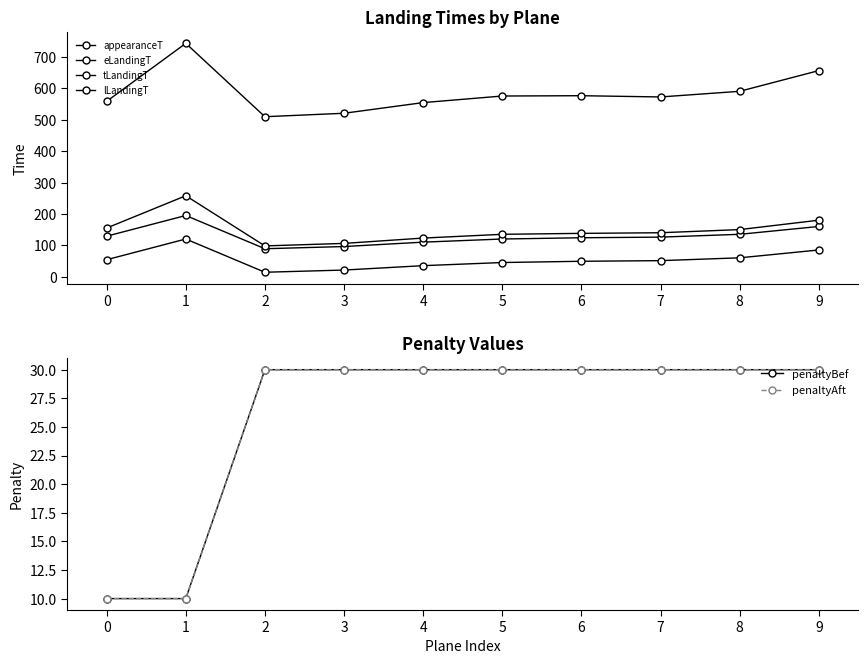

True or false: tLandingT has a value of 163 at 3.

False